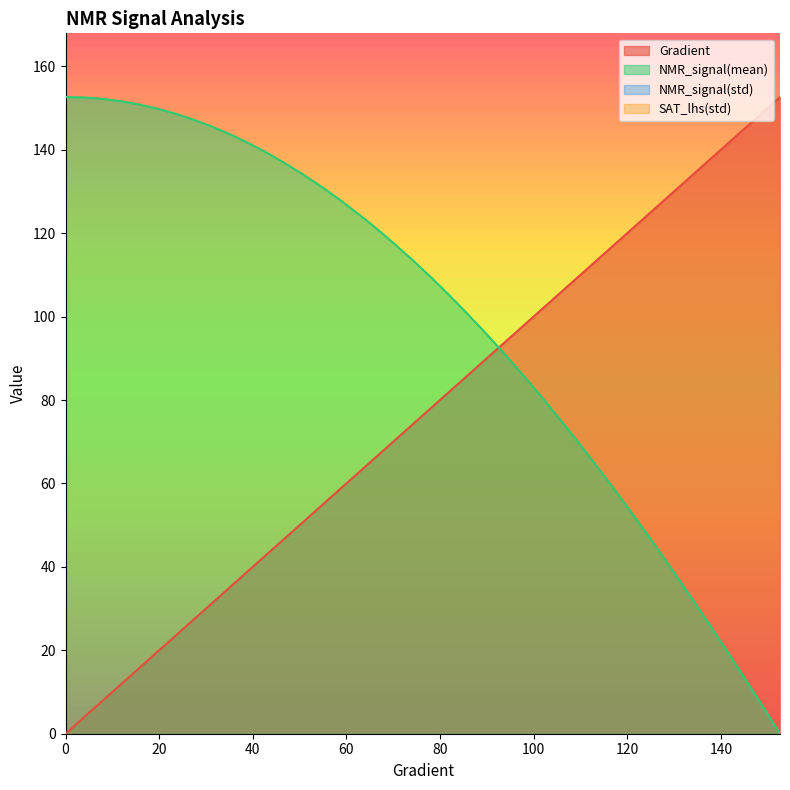

What is the value of the Gradient point at the 2nd from the left?

3.9